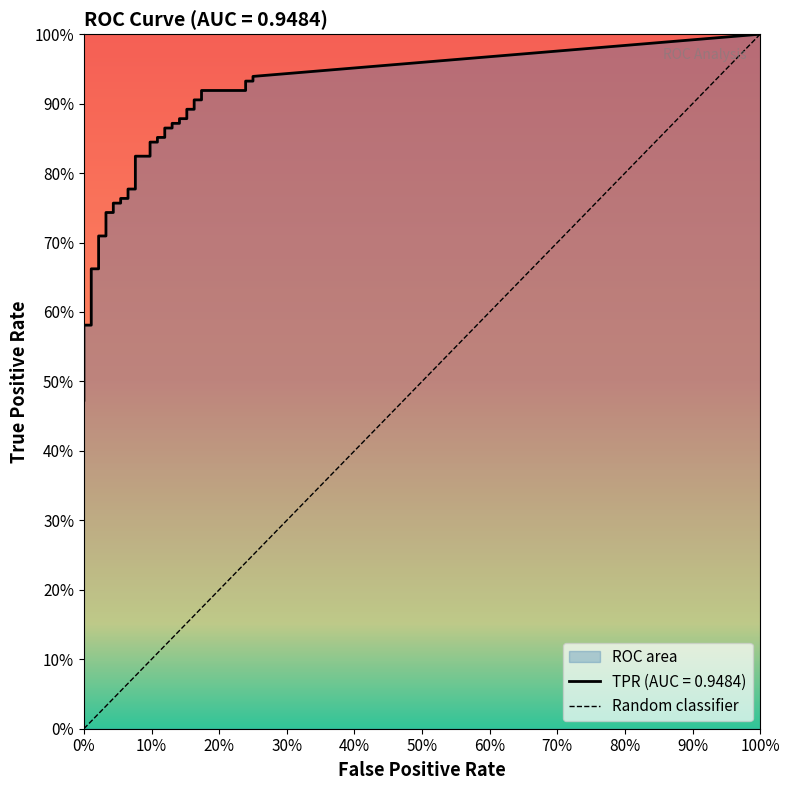

Count the number of data series in this chart.

2